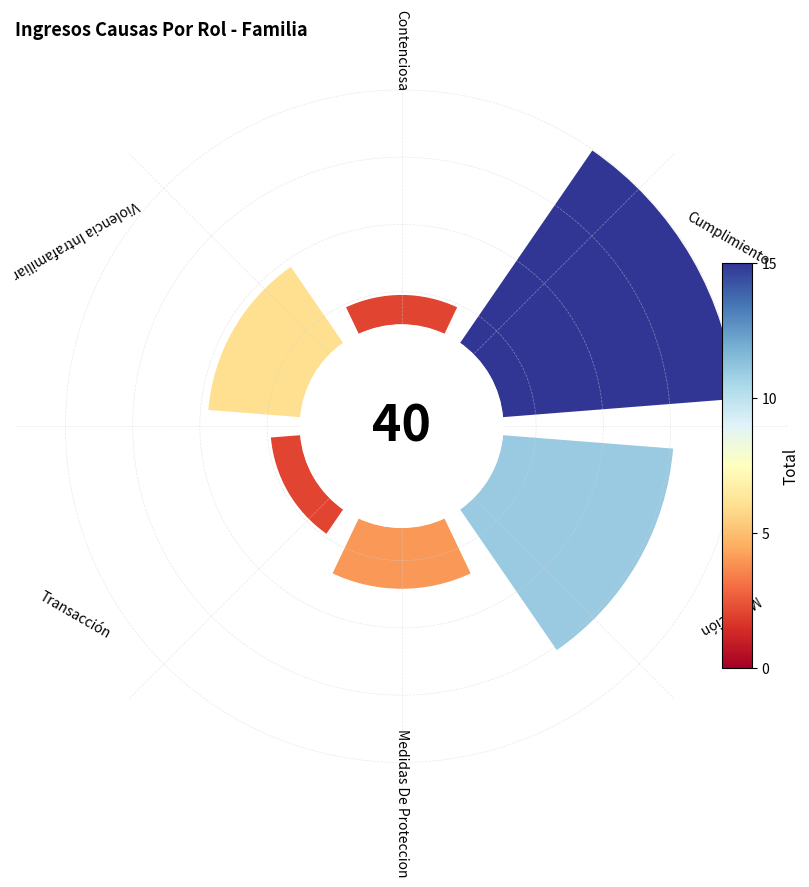

To the nearest percent, what is the average slice percentage?

17%